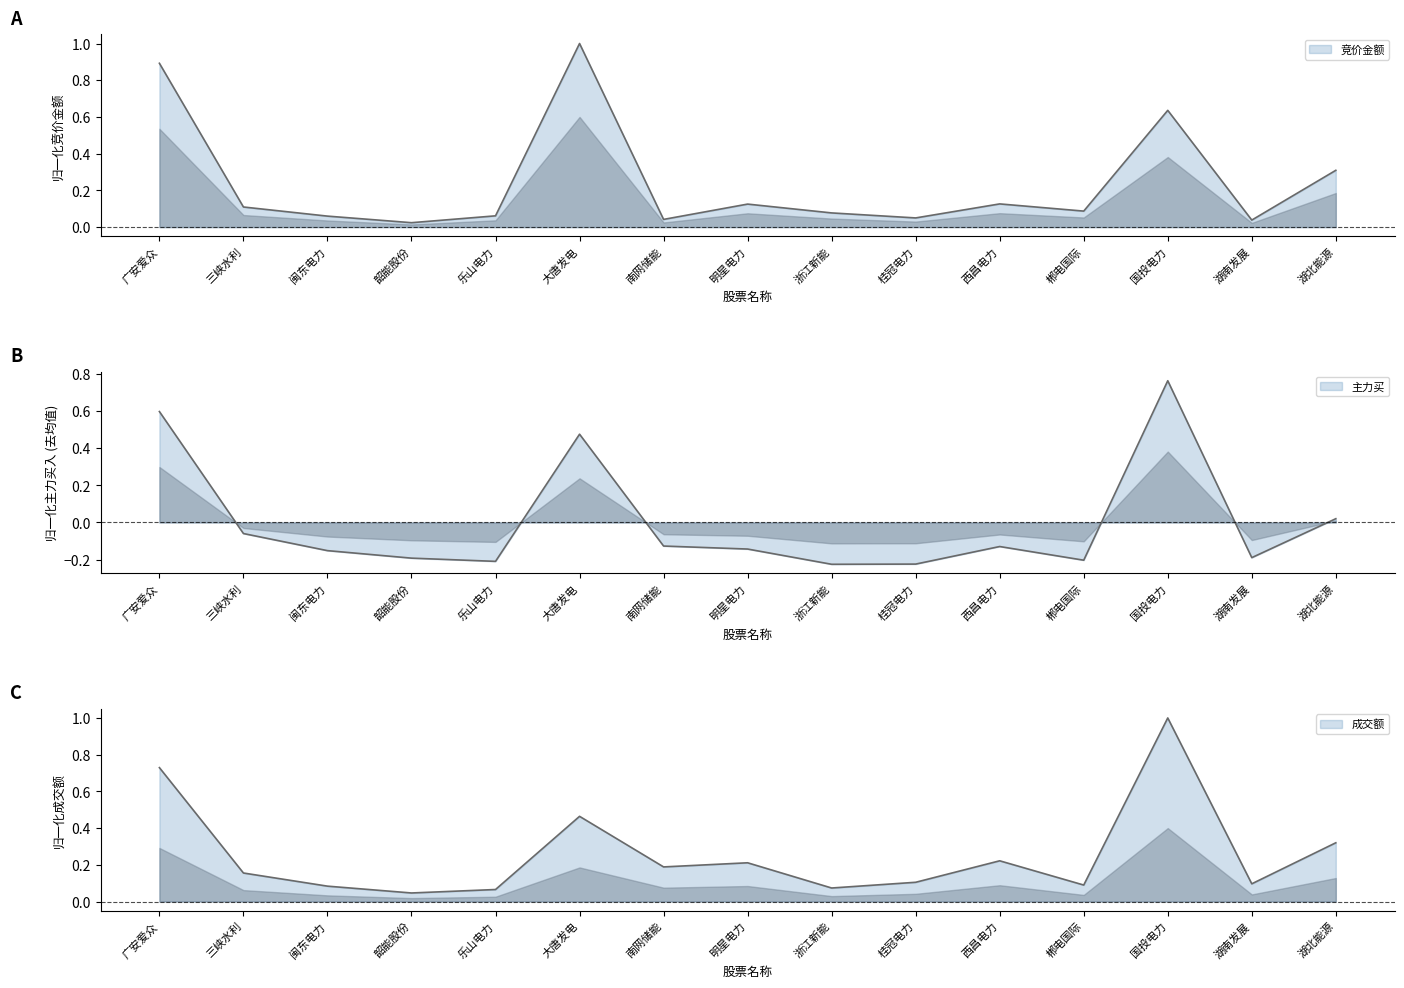

How many intersections are there between 竞价金额 and 主力买?

2